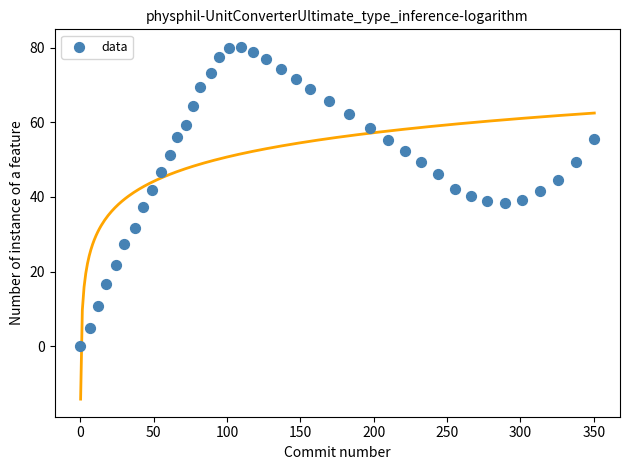

What is the range of Y values (max minus min)?

80.2